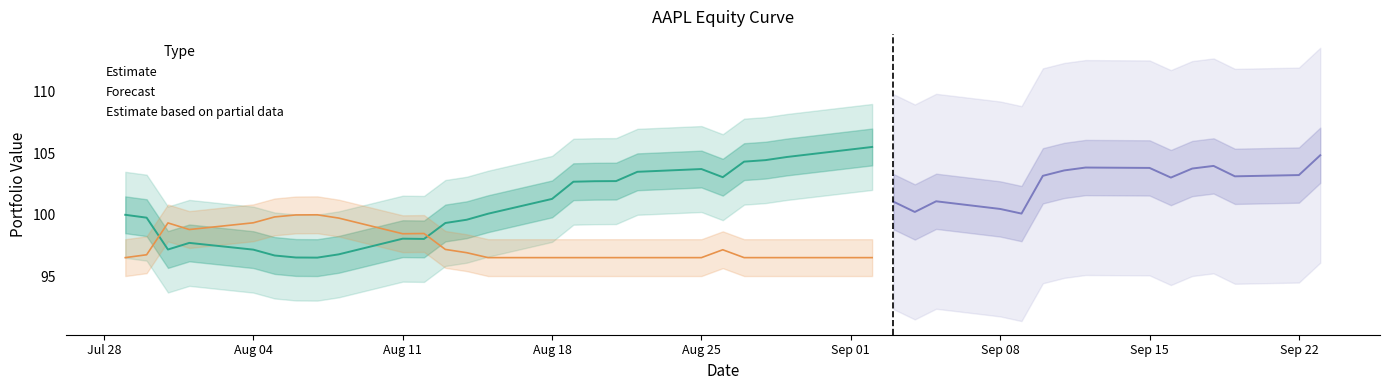

True or false: Estimate and Estimate based on partial data intersect in this chart.

True